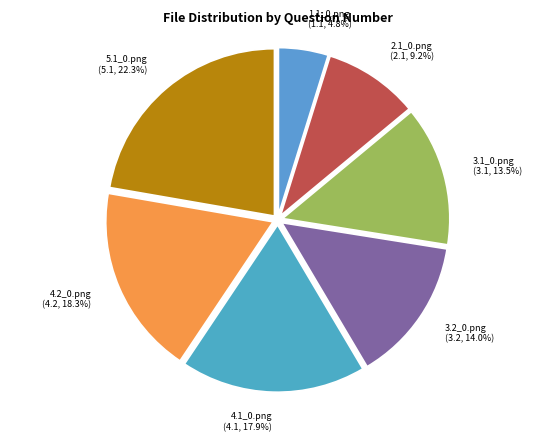

To the nearest percent, what is the average slice percentage?

14%